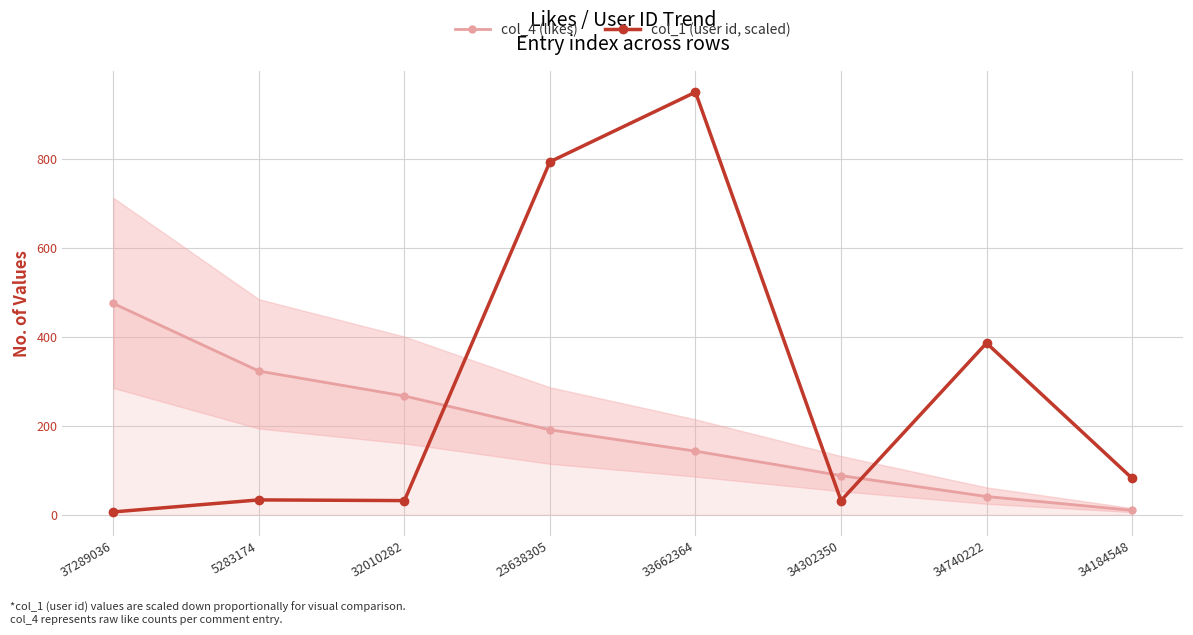

How many times do col_1 (user id, scaled) and col_4 (likes) cross each other?

3